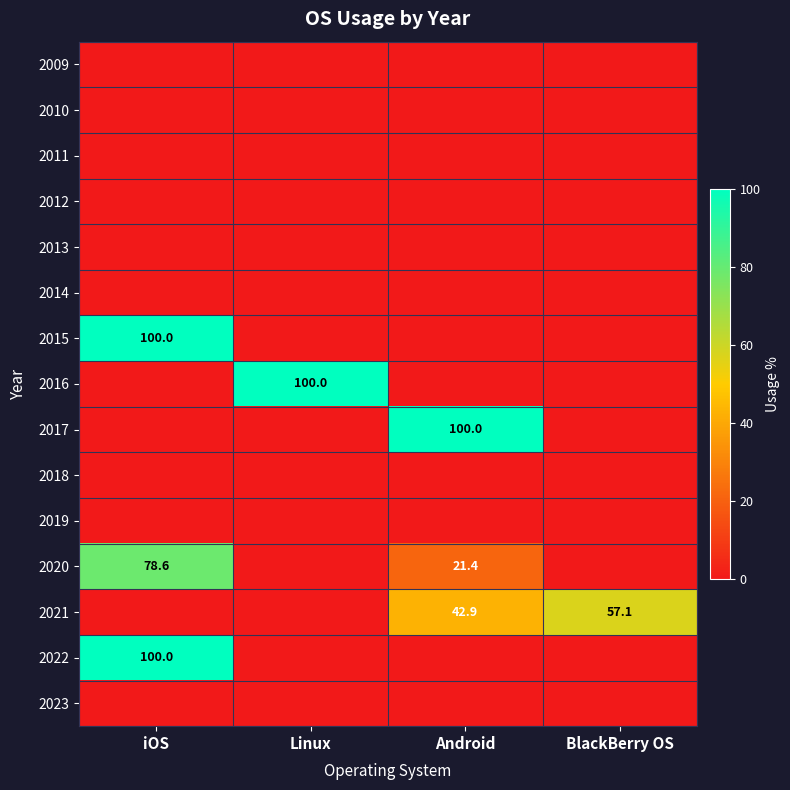

The 2015 series shows 131.3 at iOS. True or false?

False